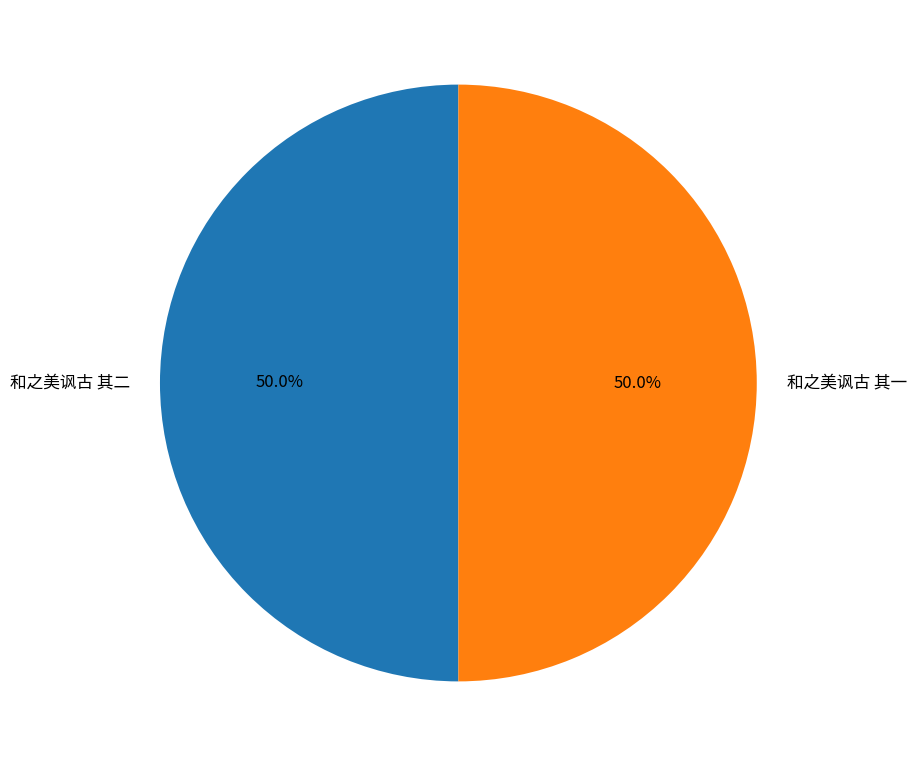

What percentage do 和之美讽古 其一 and 和之美讽古 其二 together represent?

100.0%